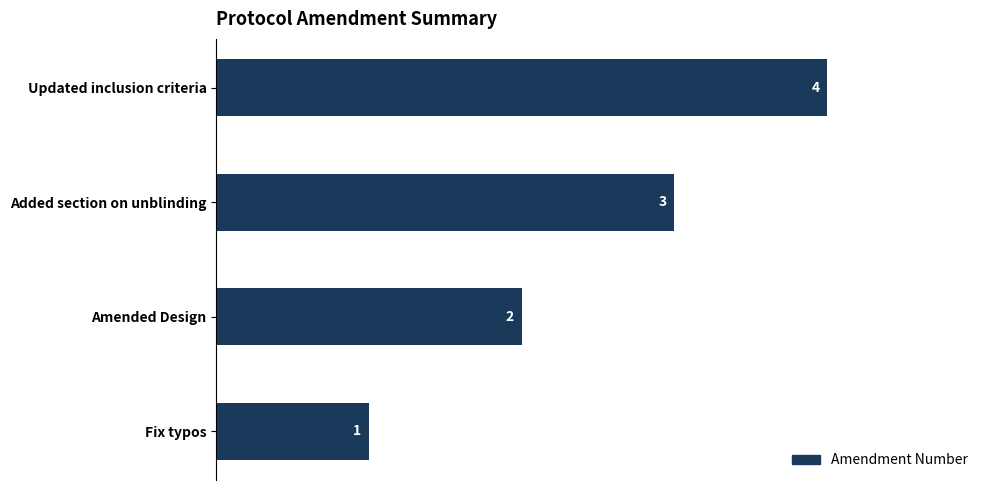

Reading bottom to top, transcribe all the data shown in this chart.

1	2	3	4